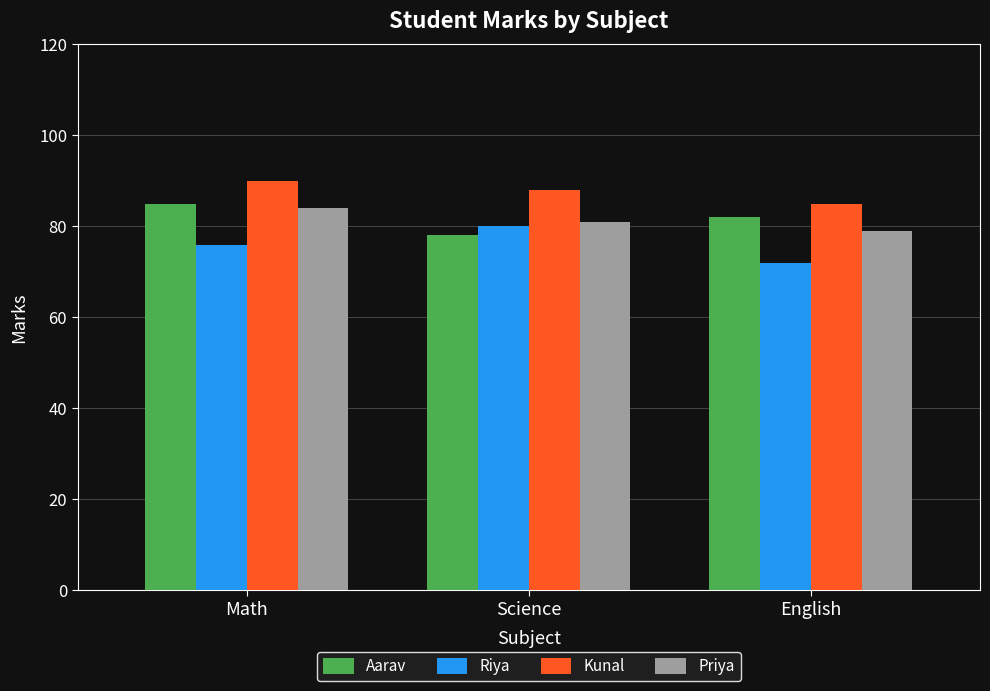

Which series changed the most between Math and Science?

Aarav